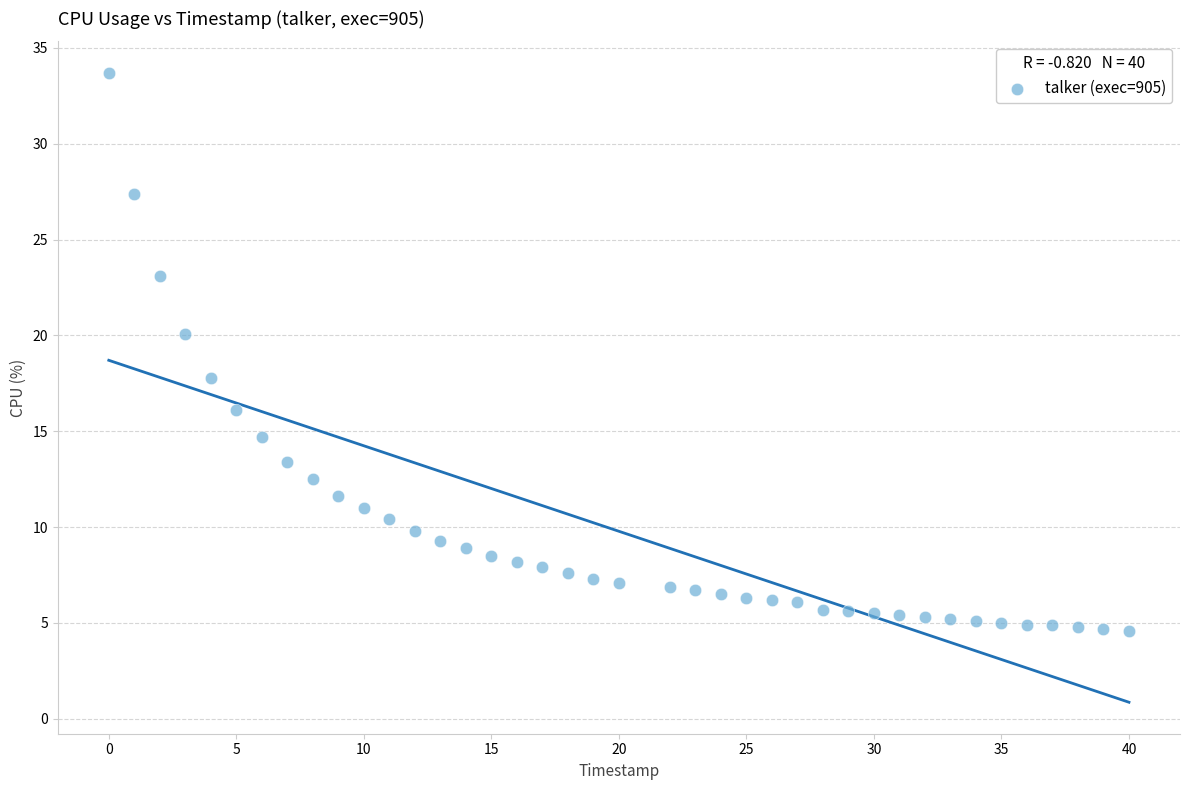

What is the range of Y values (max minus min)?

29.1